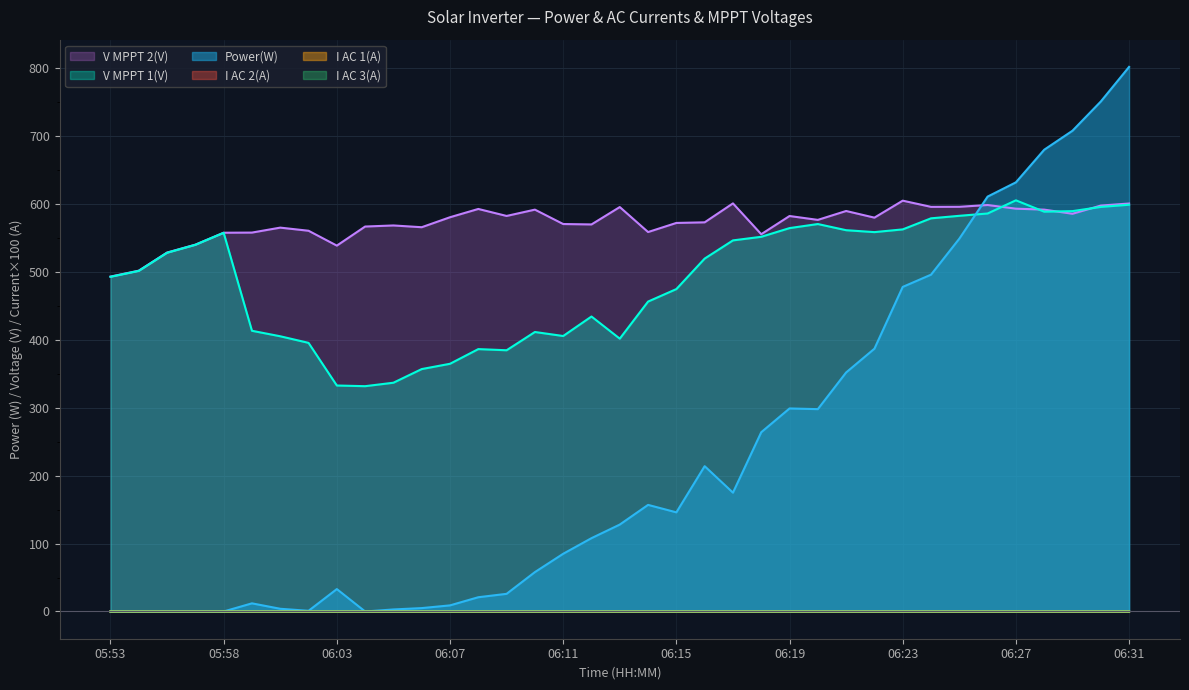

What is the highest value of the Power(W) series?

802.0